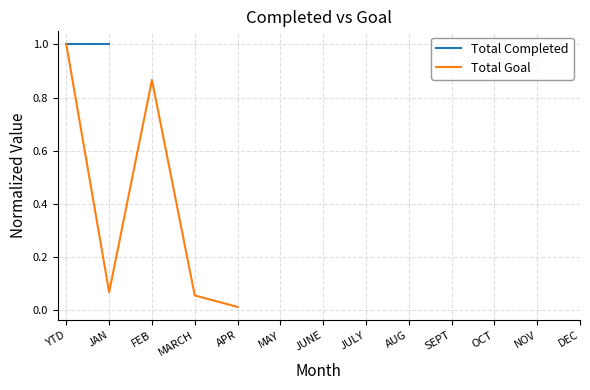

What is the value of the Total Goal point at the 3rd from the left?

0.9